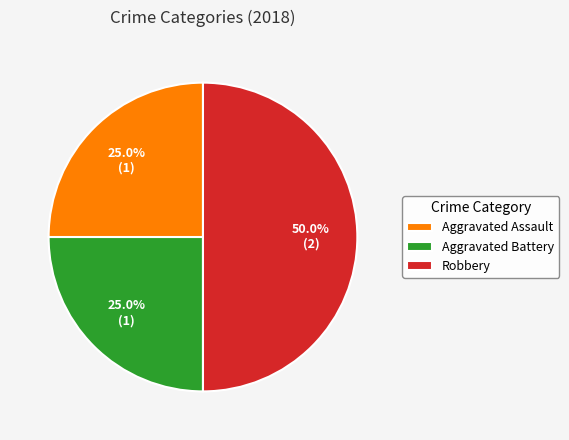

Which slice is the largest?

Robbery